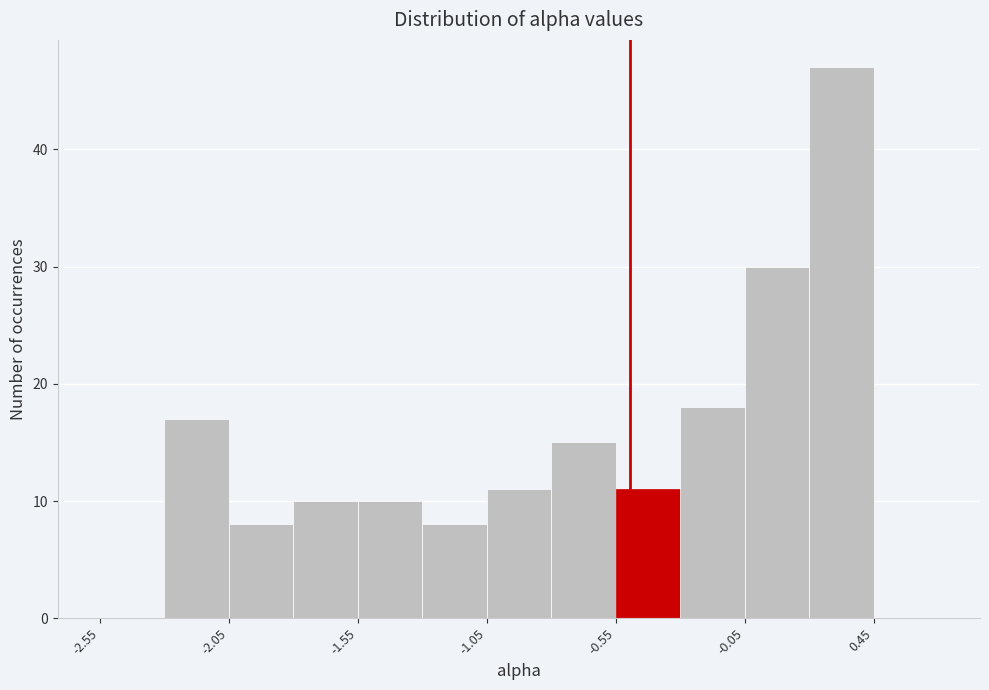

How tall is the bar that spans 0.20 to 0.45 on the x-axis? Neither the bar edges nor the heights are printed on the chart, so give them approximately, as read against the axes.

47